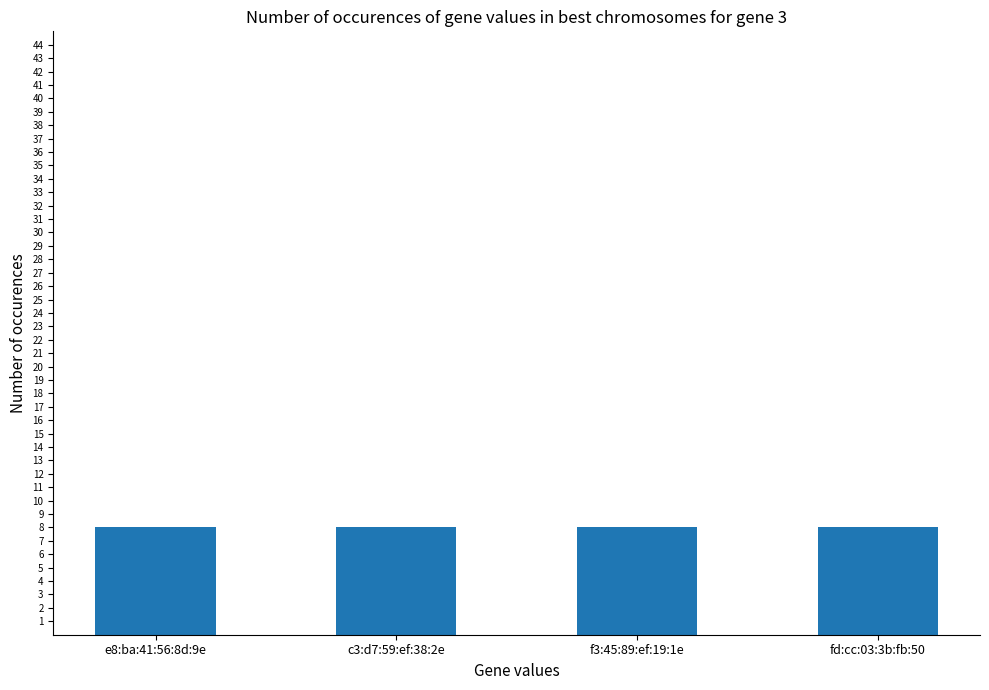

Between e8:ba:41:56:8d:9e and f3:45:89:ef:19:1e, which is larger?

e8:ba:41:56:8d:9e